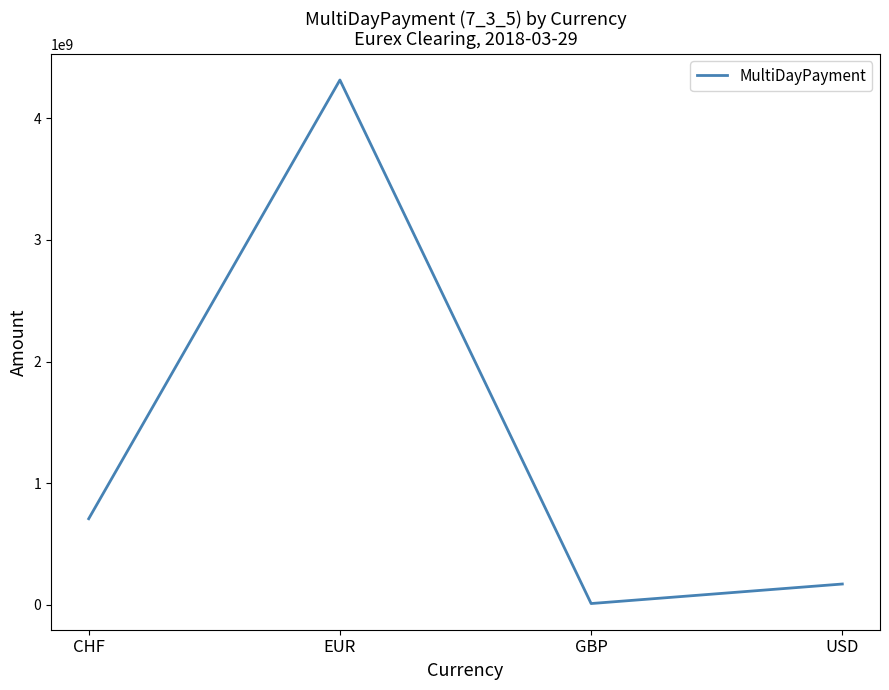

Reading left to right, transcribe all the data shown in this chart.

707865081.4	4314404286.9	10766461.6	171322779.7